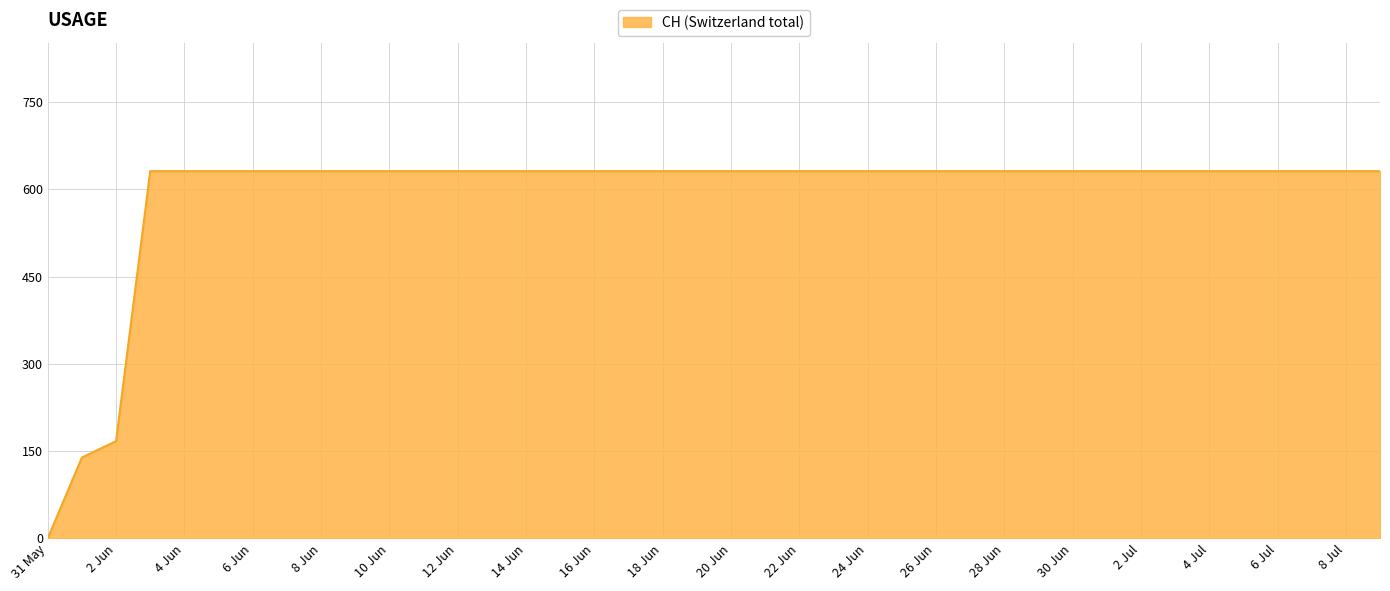

What is the greatest value displayed?

631